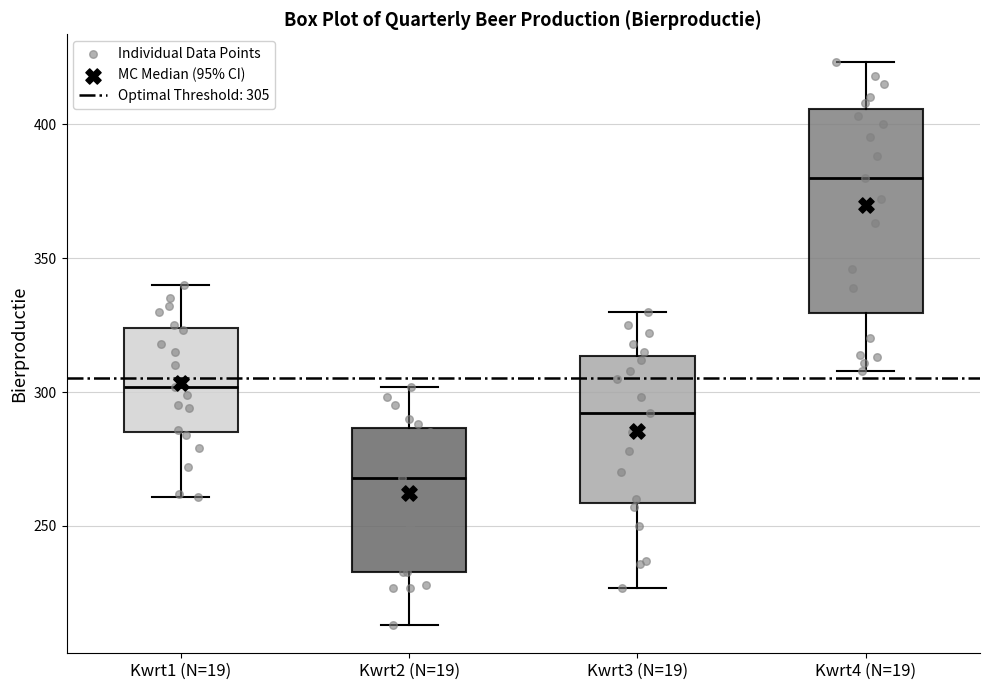

Where does the upper whisker of the box for Kwrt1 (N=19) end on the y-axis? The values are not printed on the chart, so give them approximately, as read against the axis.

340